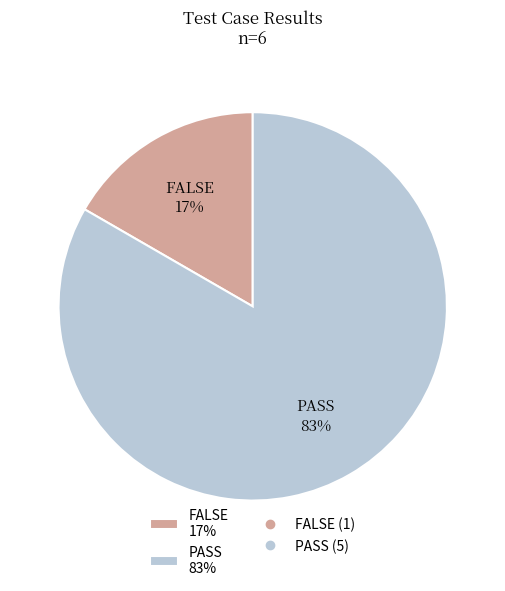

How many segments does this pie chart have?

2